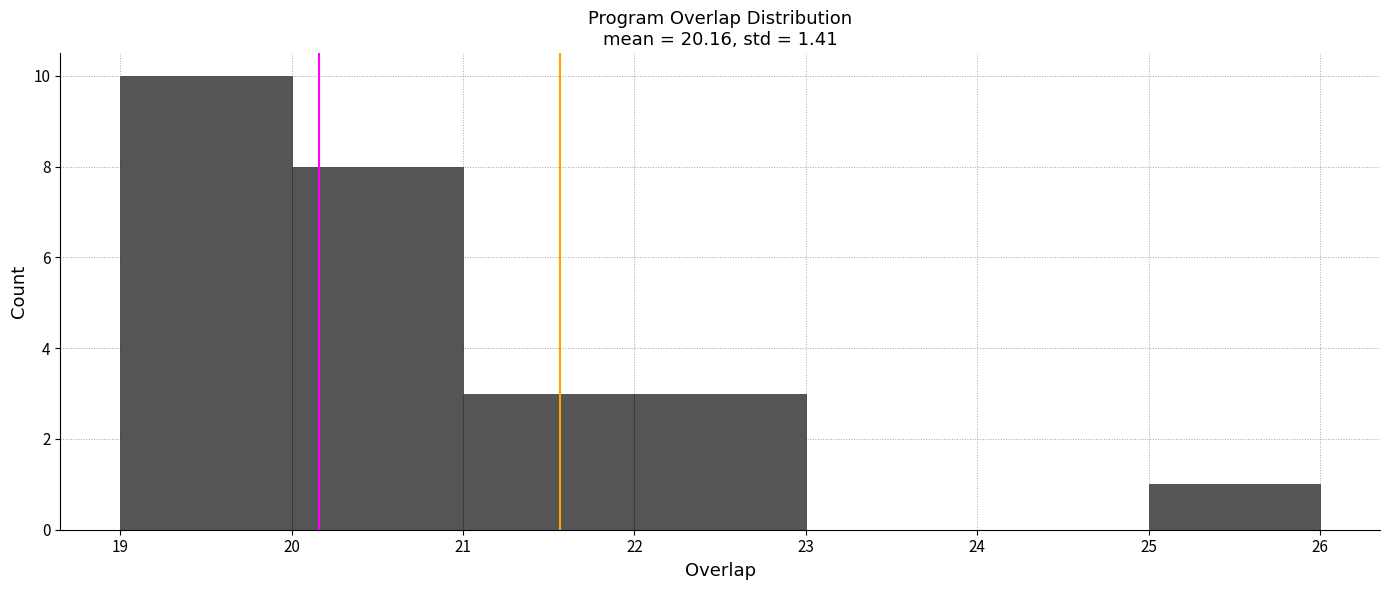

What is the height of the bar covering 19 to 20 on the x-axis? The values are not printed on the chart, so give them approximately, as read against the axis.

10